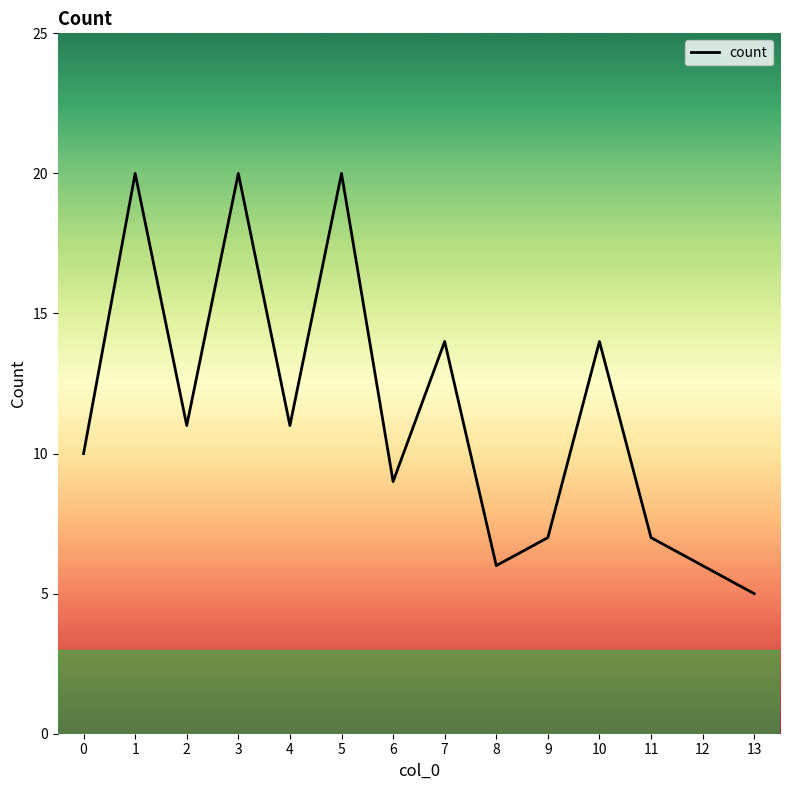

What is the smallest value displayed?

5